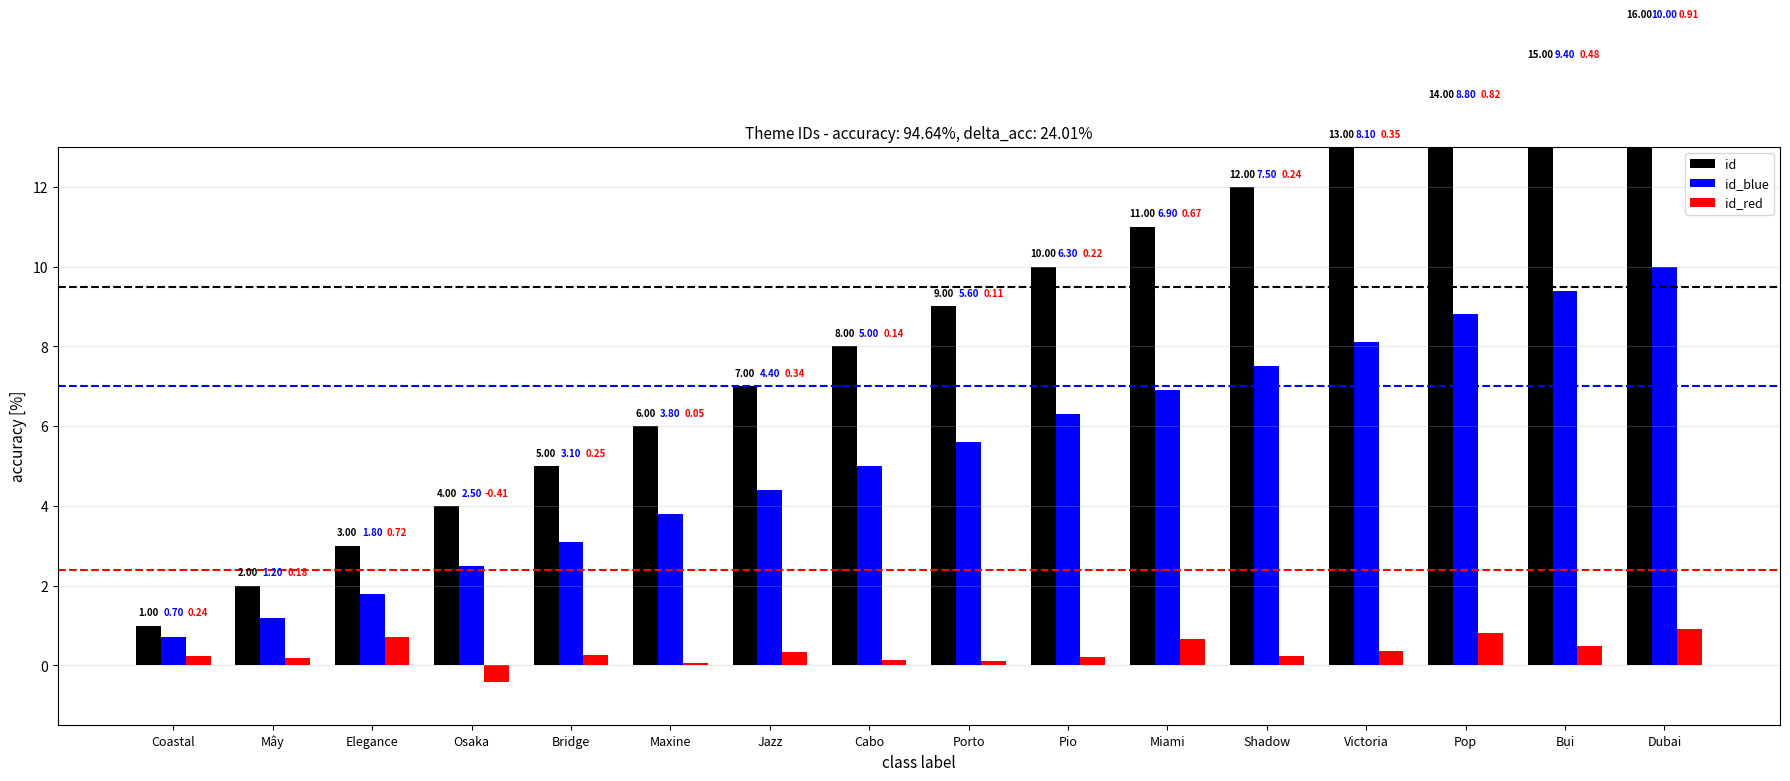

What is the smallest value displayed?

-0.4